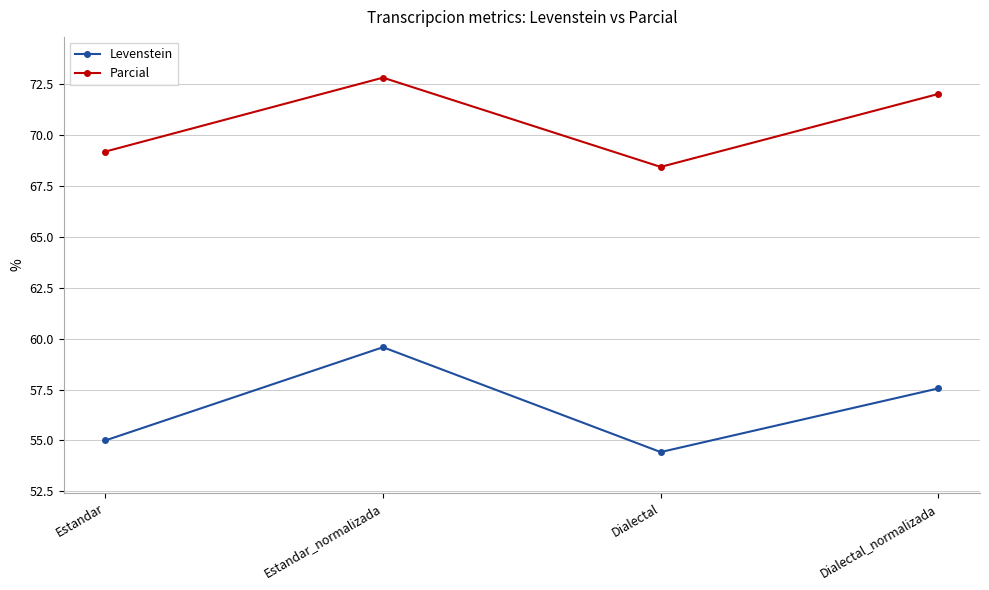

What is the minimum value shown in the chart?

54.4